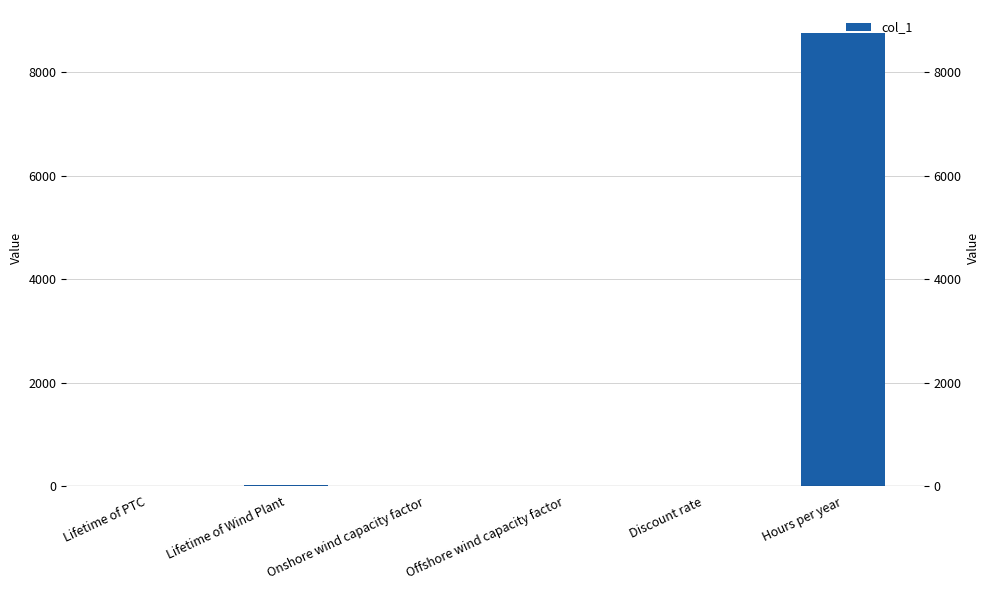

List the labels in order of value, smallest first.

Discount rate, Onshore wind capacity factor, Offshore wind capacity factor, Lifetime of PTC, Lifetime of Wind Plant, Hours per year